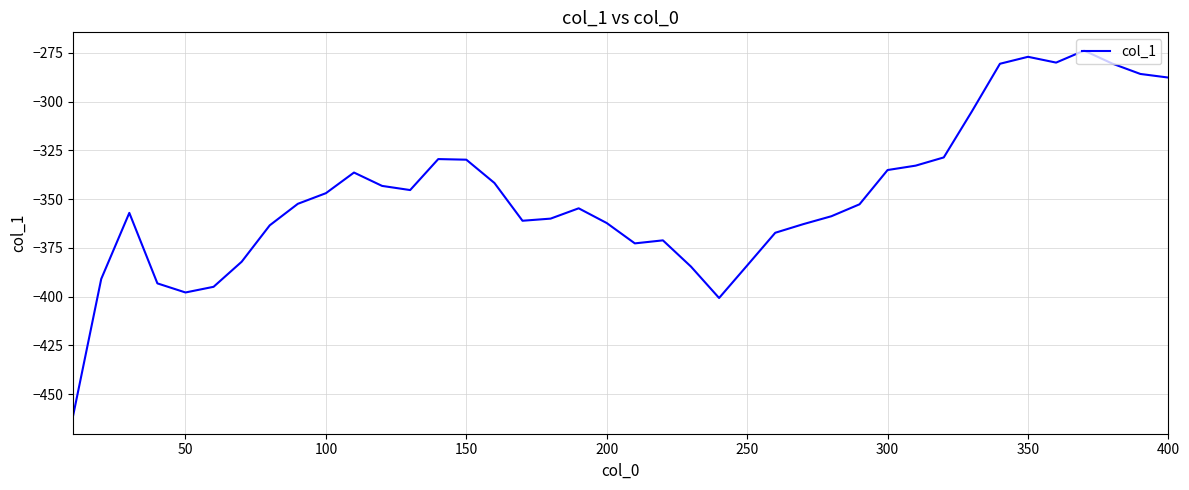

What is the greatest value displayed?

-273.8